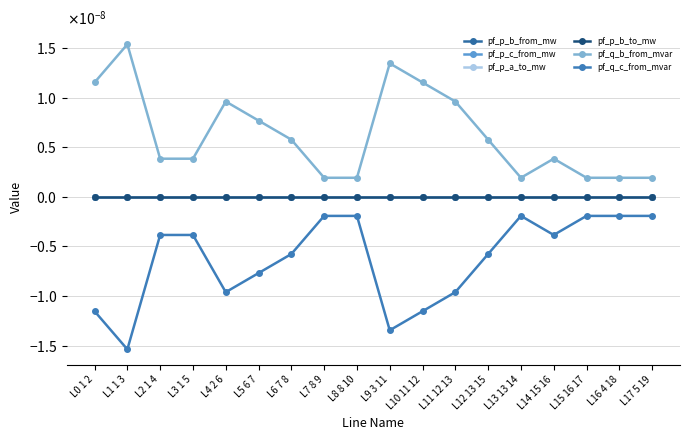

Is this an area chart (filled region under the line)?

No